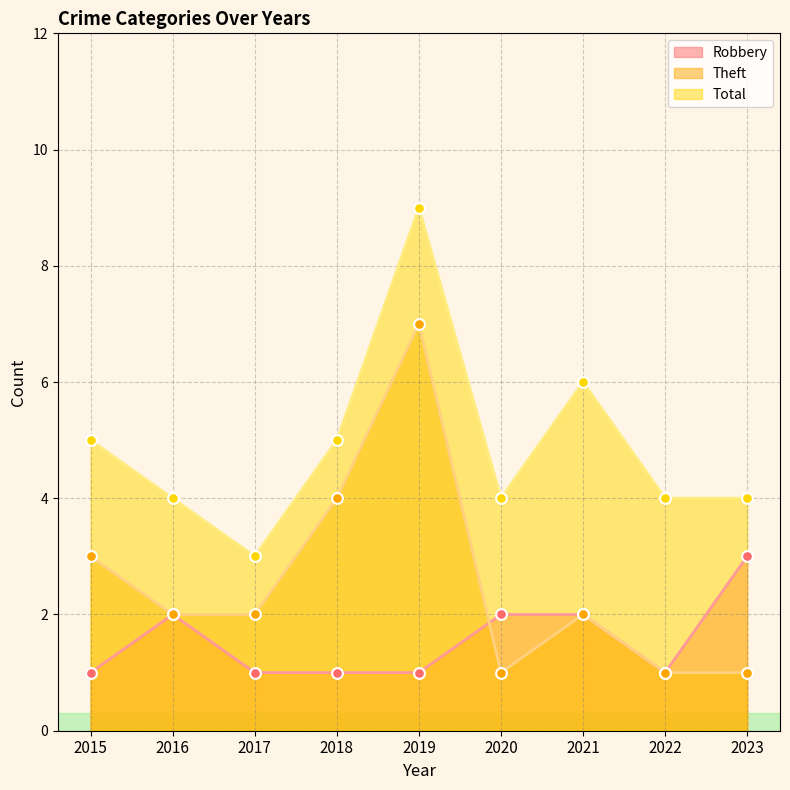

At how many categories does at least one series exceed 3?

8